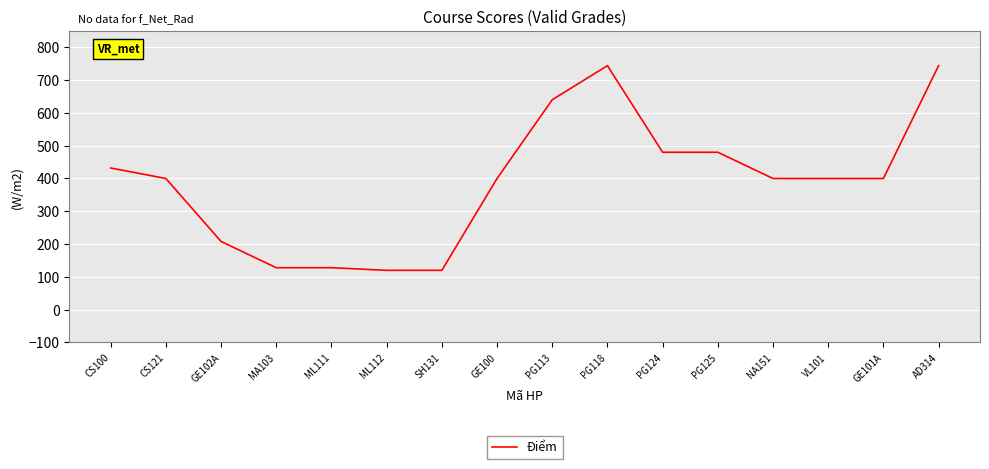

What is the difference between the maximum and minimum values?

624